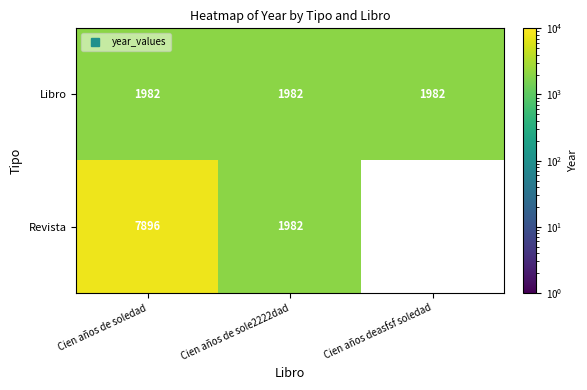

At Cien años de soledad, list the series in order from smallest to largest.

Libro, Revista